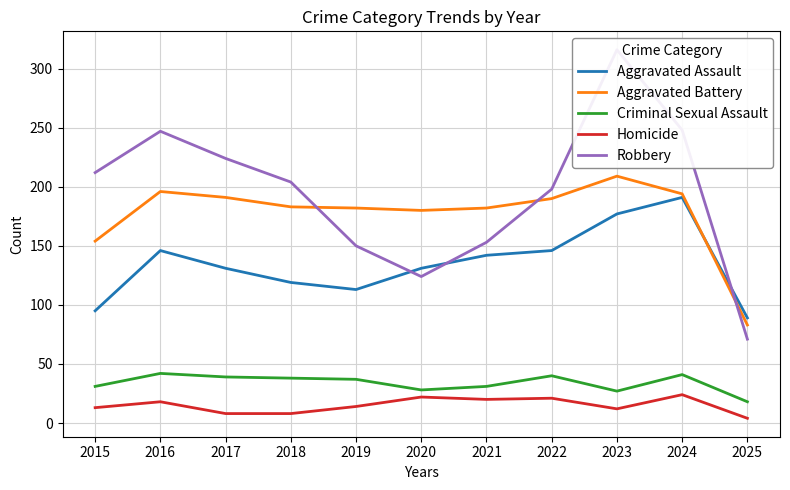

Reading left to right, list all the values displayed in this chart.

Aggravated Assault: 95	146	131	119	113	131	142	146	177	191	89
Aggravated Battery: 154	196	191	183	182	180	182	190	209	194	83
Criminal Sexual Assault: 31	42	39	38	37	28	31	40	27	41	18
Homicide: 13	18	8	8	14	22	20	21	12	24	4
Robbery: 212	247	224	204	150	124	153	198	316	248	71